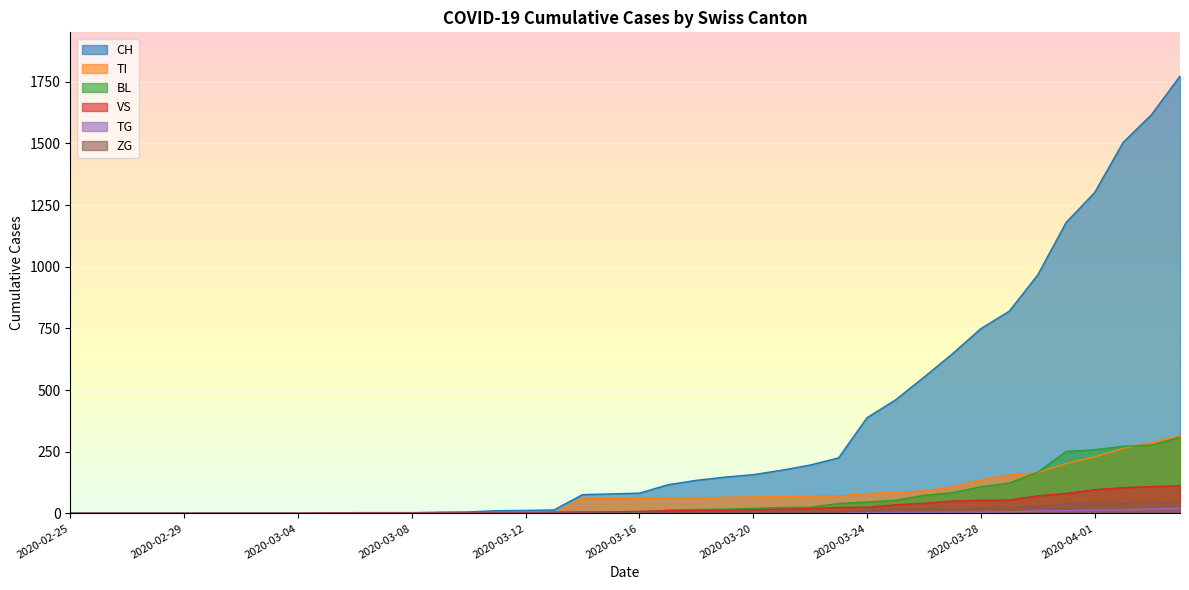

What is the value of the VS point at the 27th from the left?

19